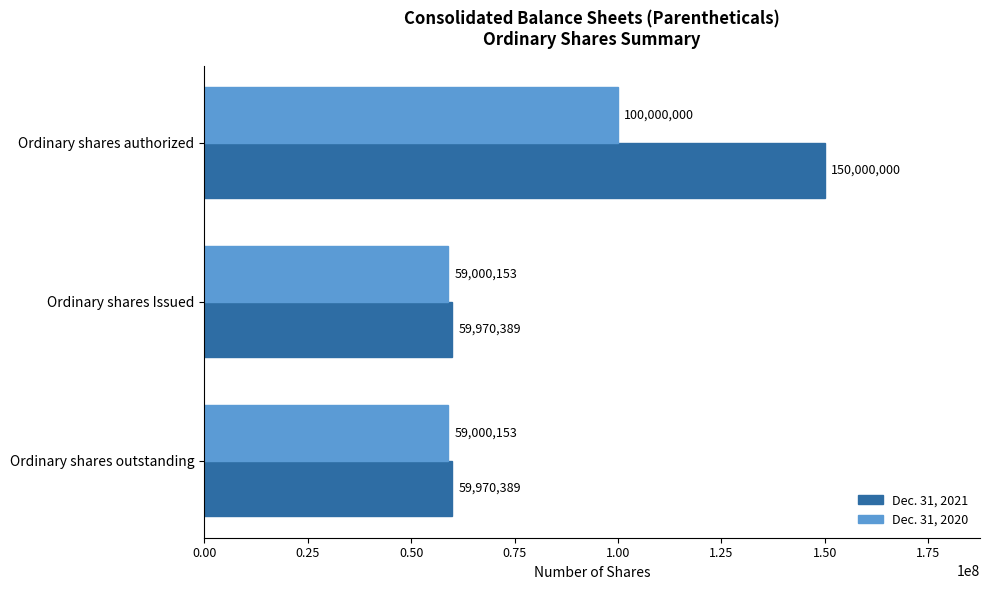

The value of Dec. 31, 2020 at Ordinary shares outstanding is 37723126. True or false?

False